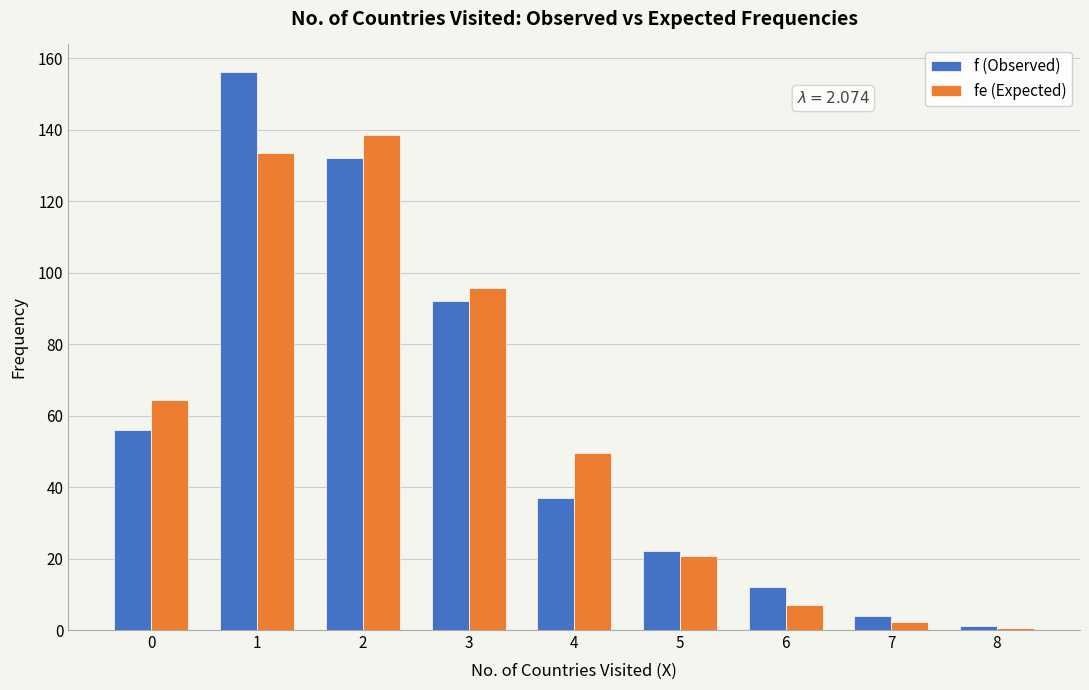

Count the number of categories in the chart.

9